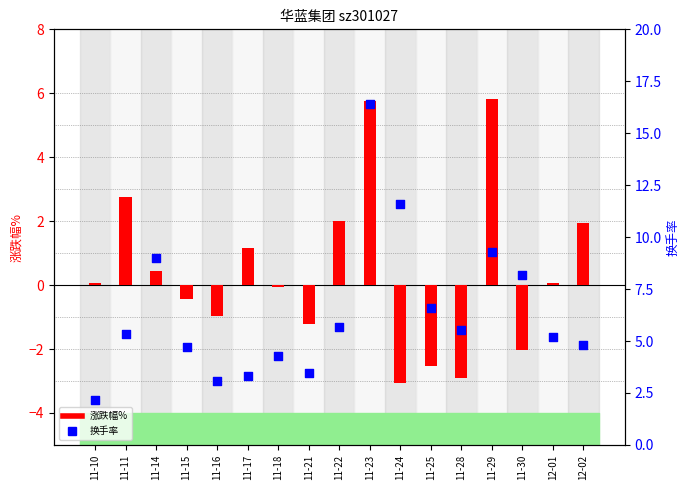

Which series has the largest total across all categories?

换手率